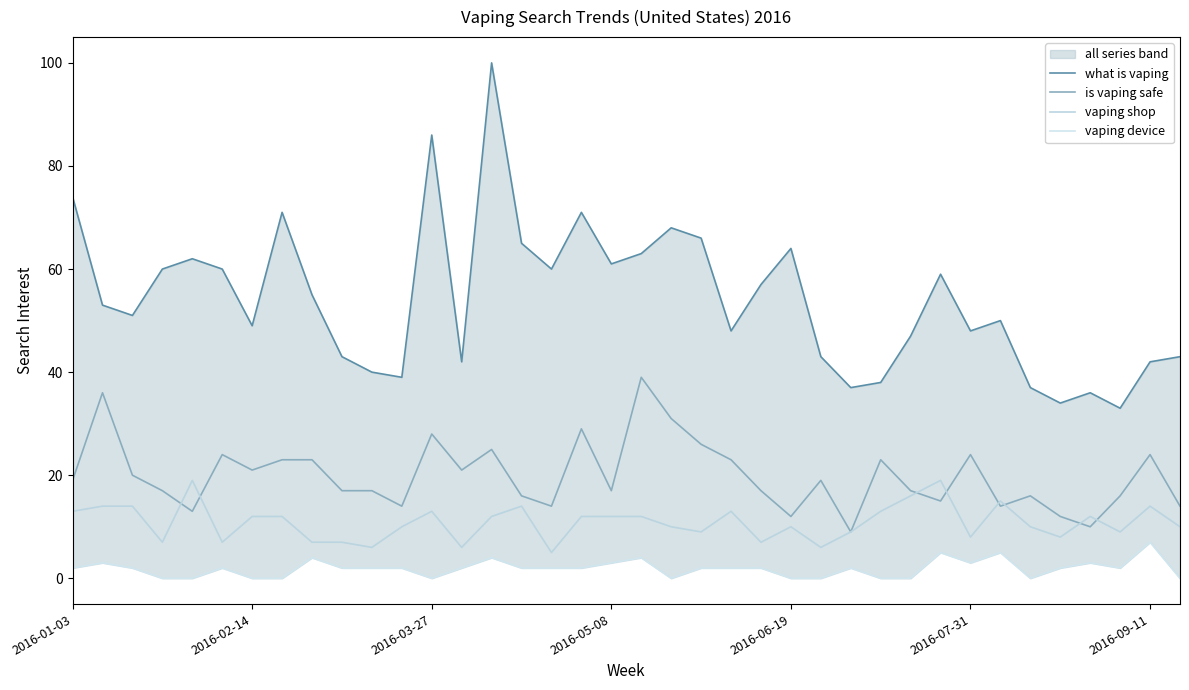

How many lines are shown in the chart?

4